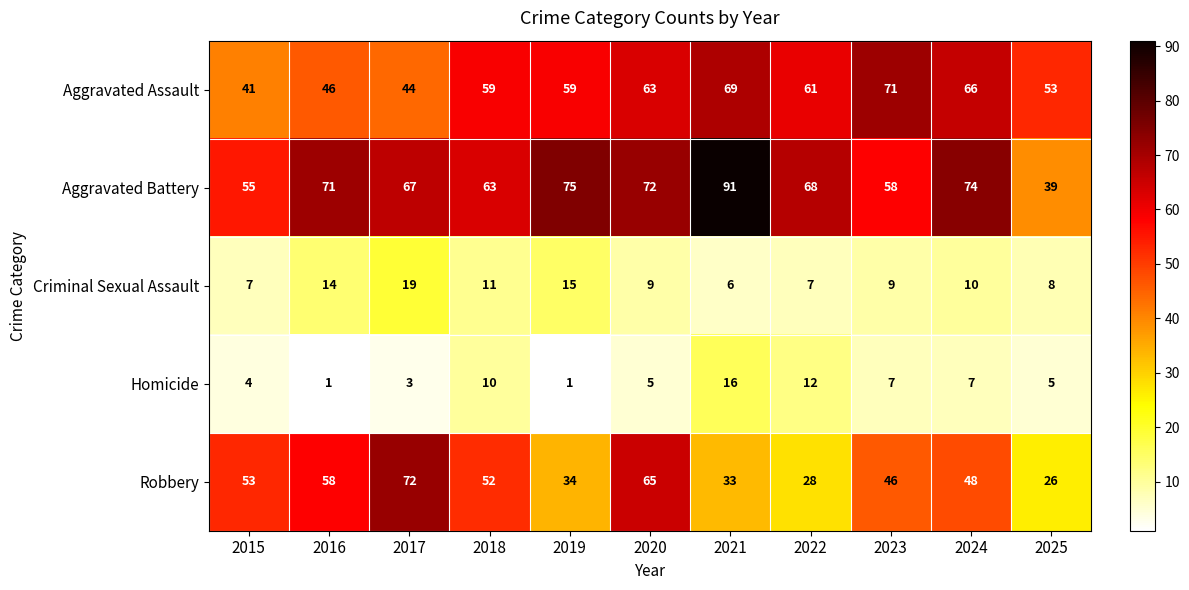

At which category does the chart reach its peak across all series?

2021